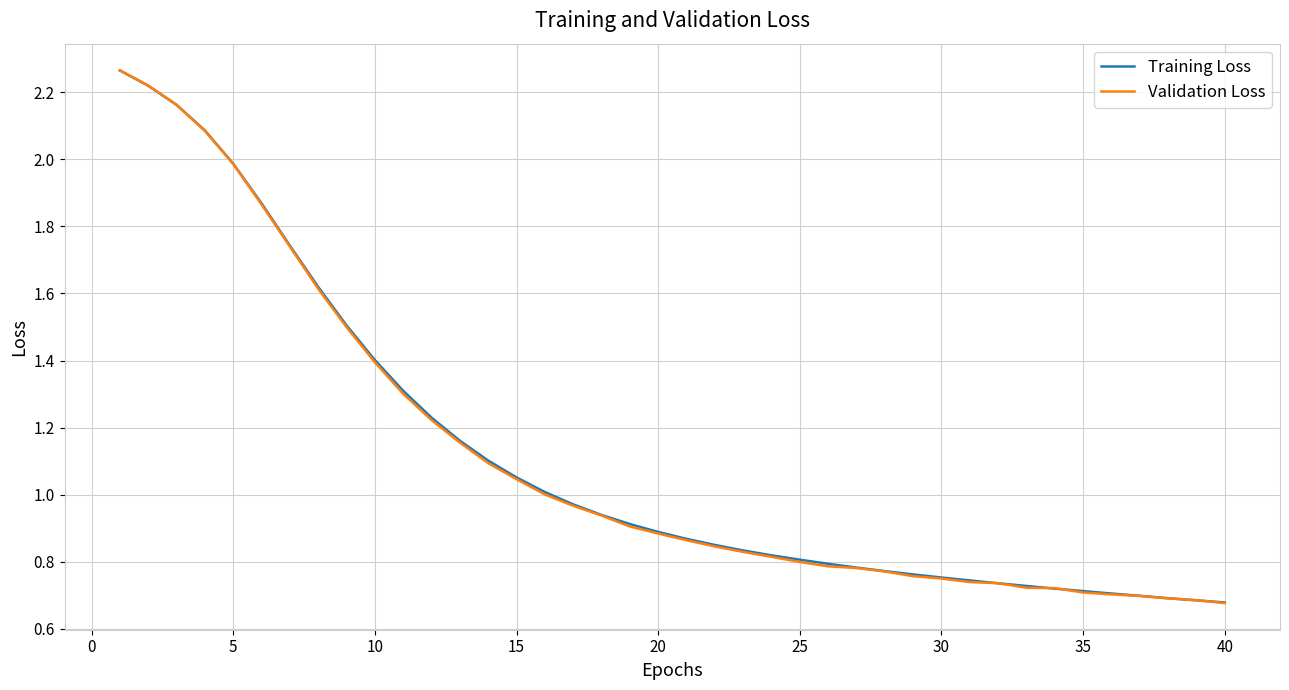

What are all the series names shown in the legend?

Training Loss, Validation Loss